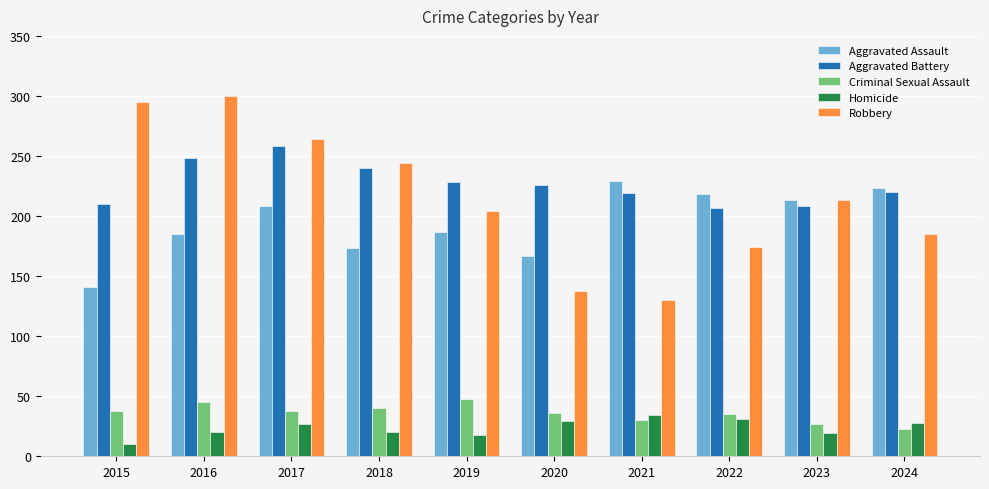

Does the chart contain stacked bars?

No